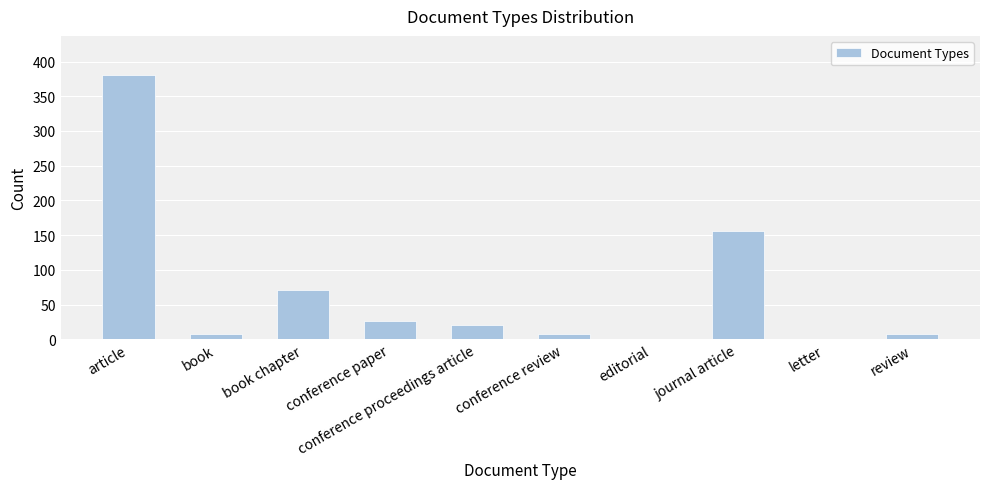

How many distinct data groups are displayed?

1